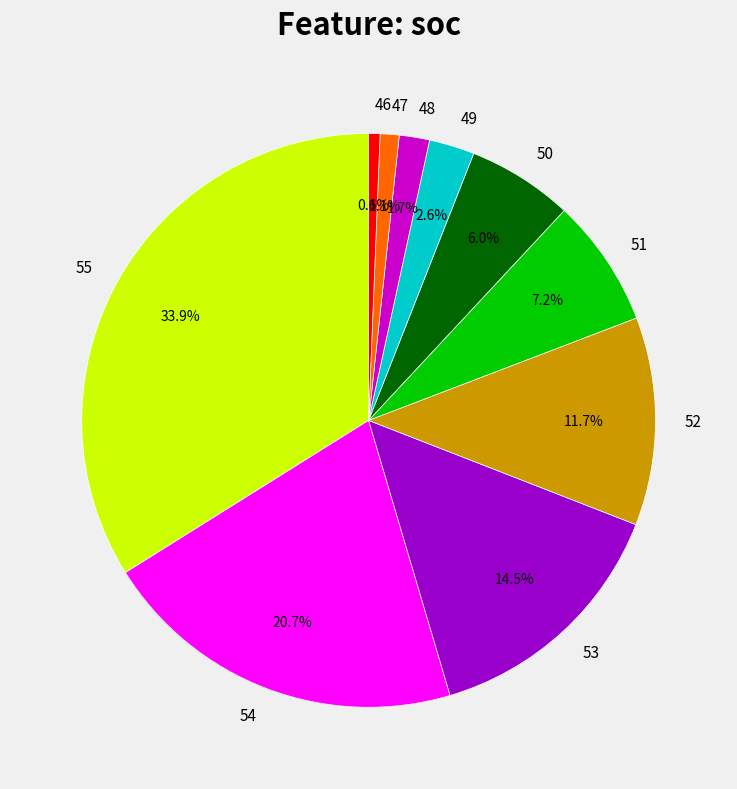

Which has a higher value, 47 or 52?

52